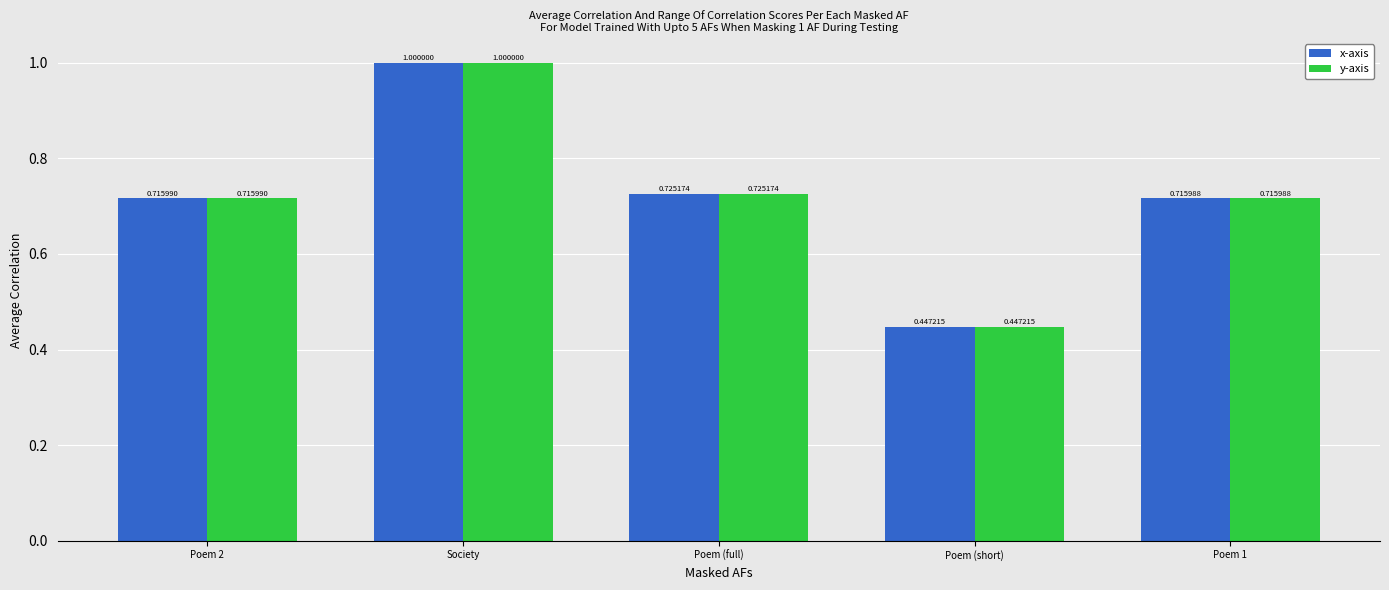

Rank the categories by y-axis value from lowest to highest.

Poem (short), Poem 1, Poem 2, Poem (full), Society